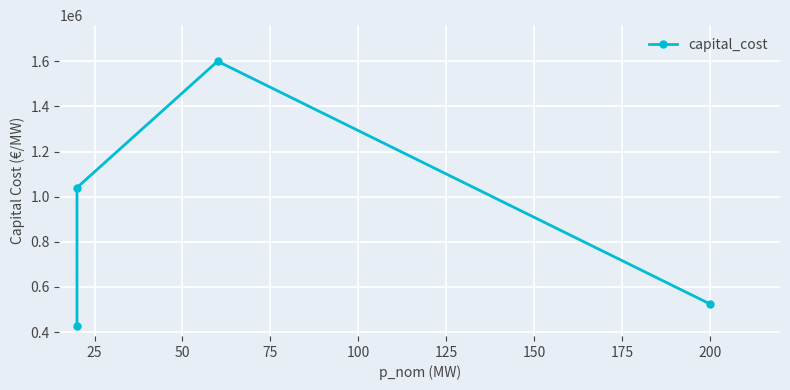

What is the average value?

897500